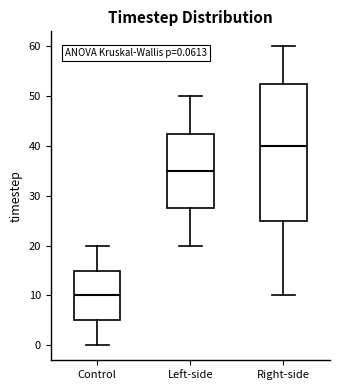

Which box's median line is the highest?

Right-side